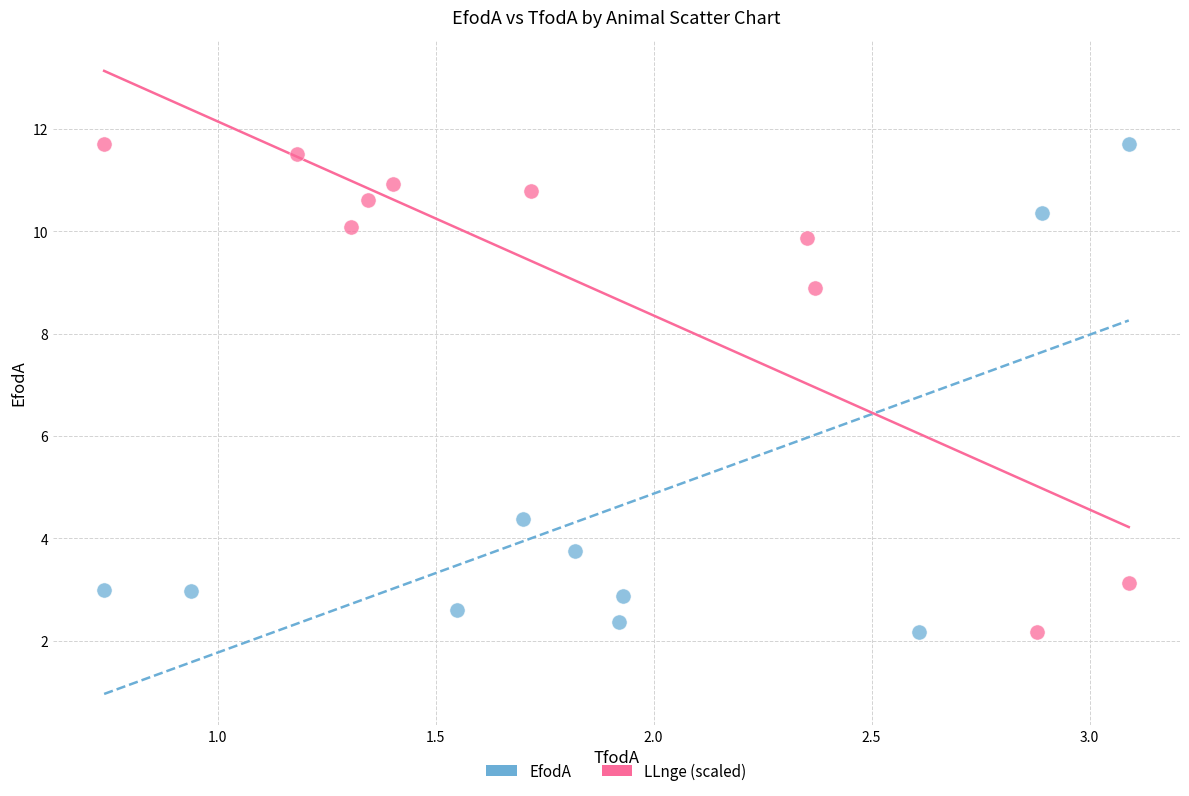

What are all the series names shown in the legend?

EfodA, LLnge (scaled)